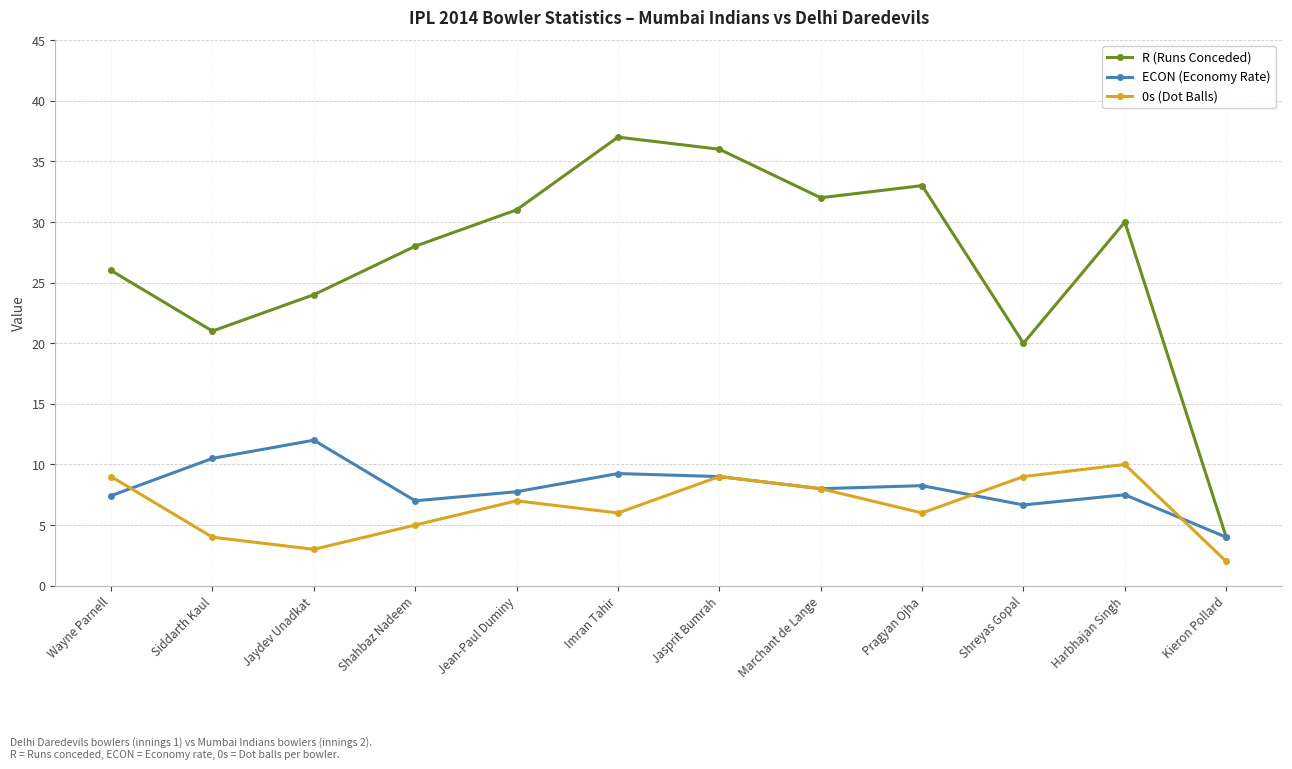

What is the sum of all ECON (Economy Rate) values?

97.3